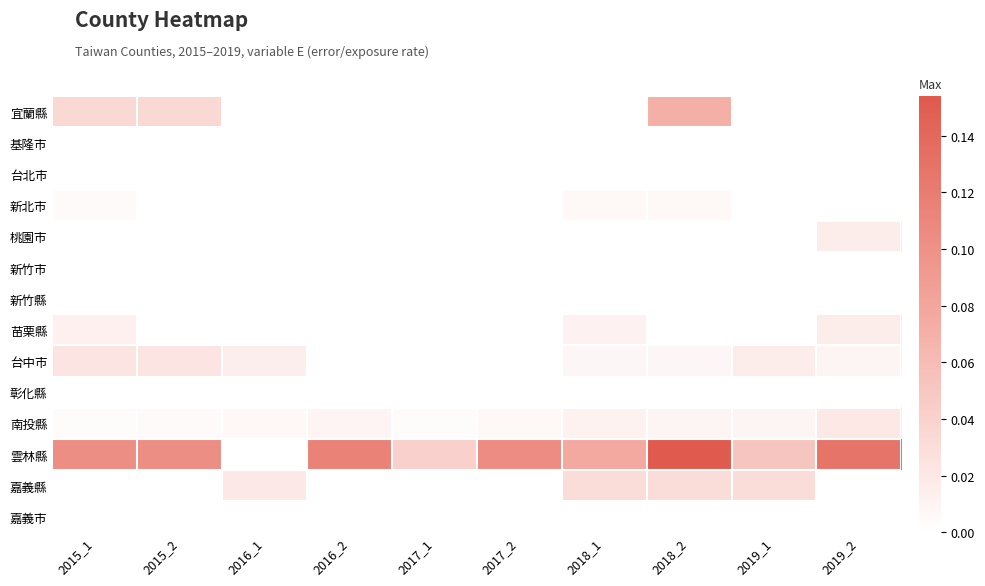

Between 2017_1 and 2018_2, which series saw the biggest shift?

雲林縣